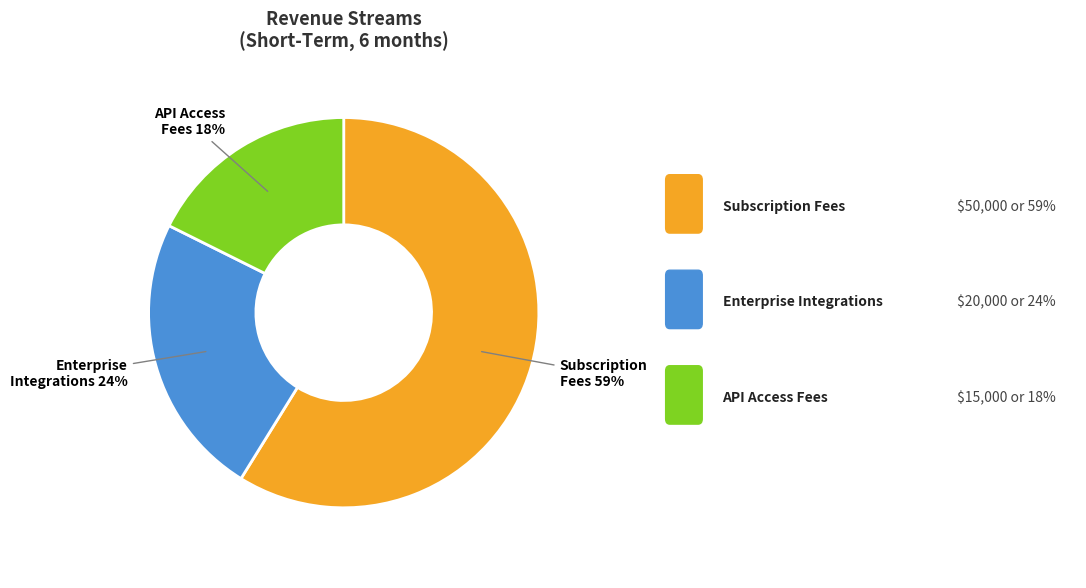

What is the ratio of the value at Subscription Fees to the value at Enterprise Integrations?

2.5